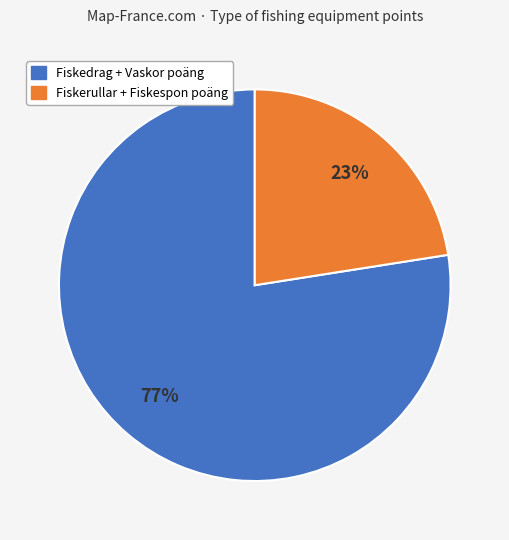

To the nearest percent, what is the average slice percentage?

50%